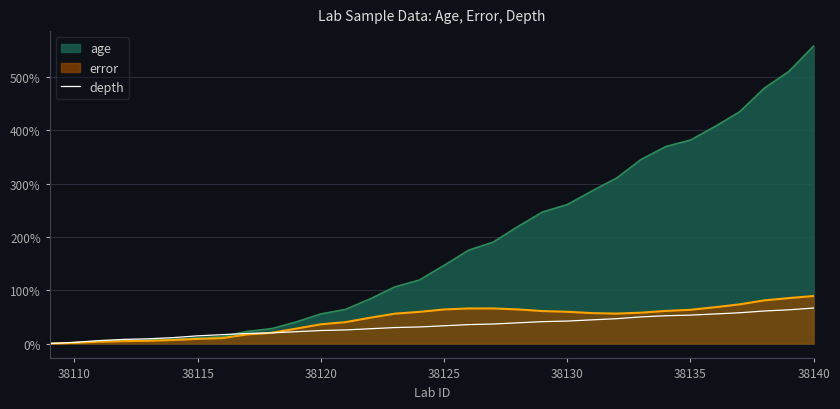

At which category is the sum across all series the highest?

38140